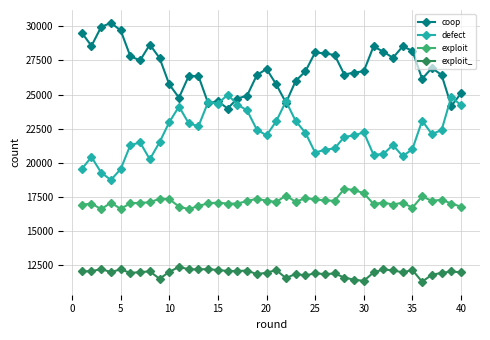

List the series in order of their overall mean, highest first.

coop, defect, exploit, exploit_